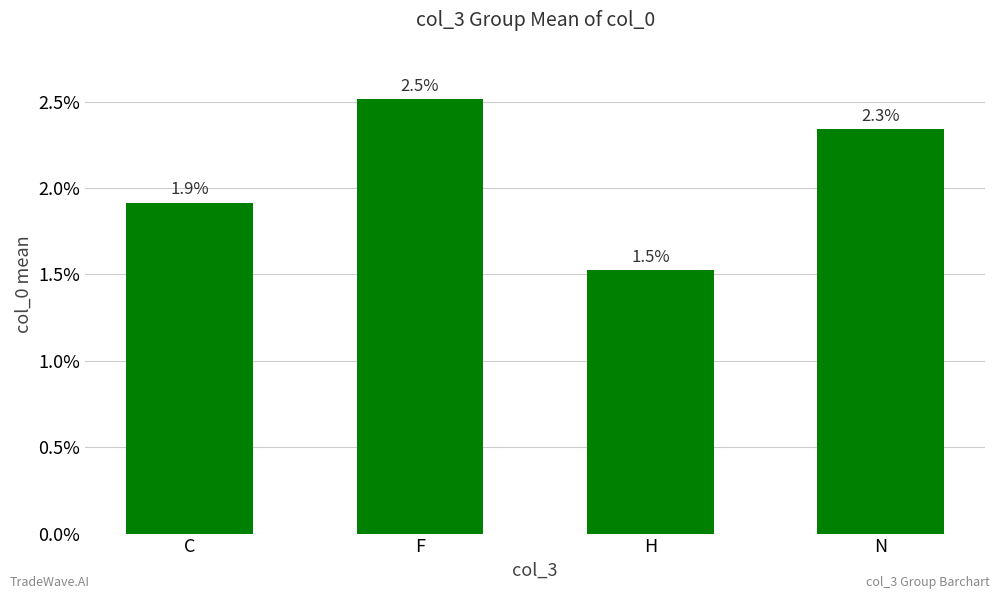

What is the label of the 1st bar from the right?

N